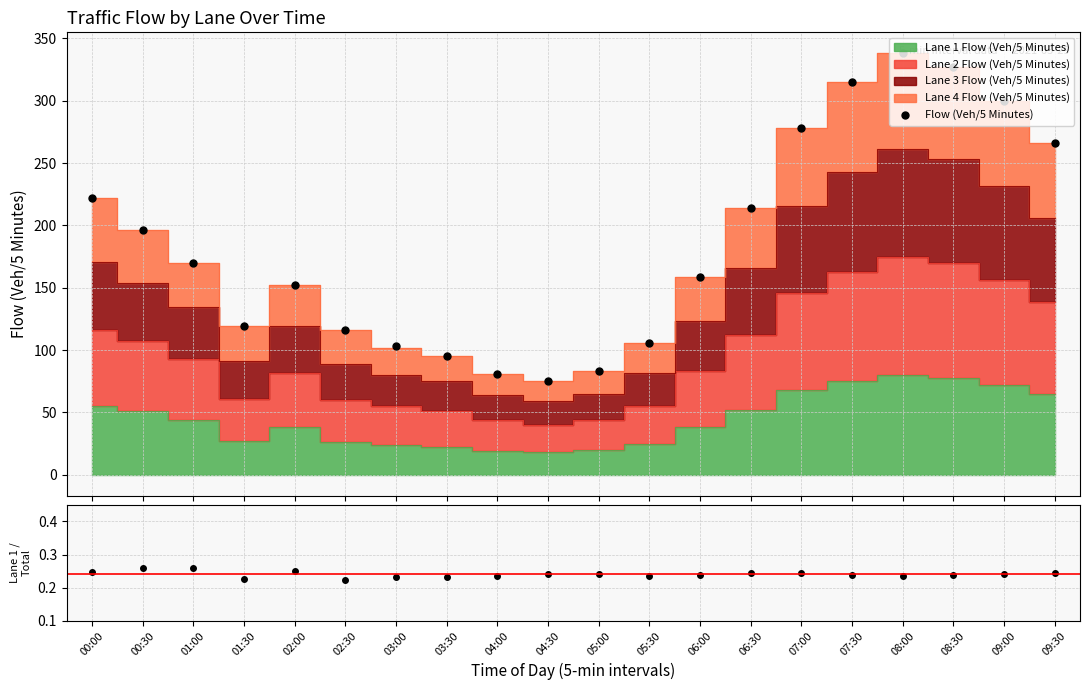

Rank the categories by Flow (Veh/5 Minutes) value from lowest to highest.

04:30, 04:00, 05:00, 03:30, 03:00, 05:30, 02:30, 01:30, 02:00, 06:00, 01:00, 00:30, 06:30, 00:00, 09:30, 07:00, 09:00, 07:30, 08:30, 08:00